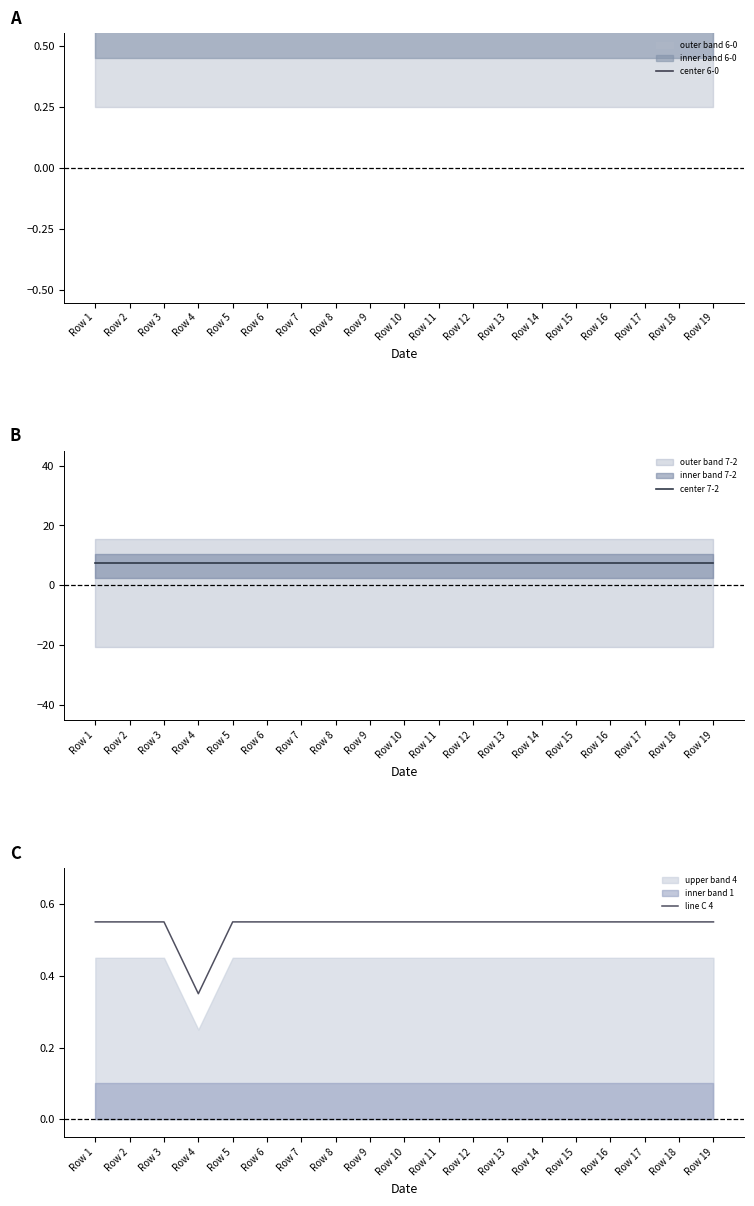

What is the value of the center 6-0 point at the 10th from the left?

0.6